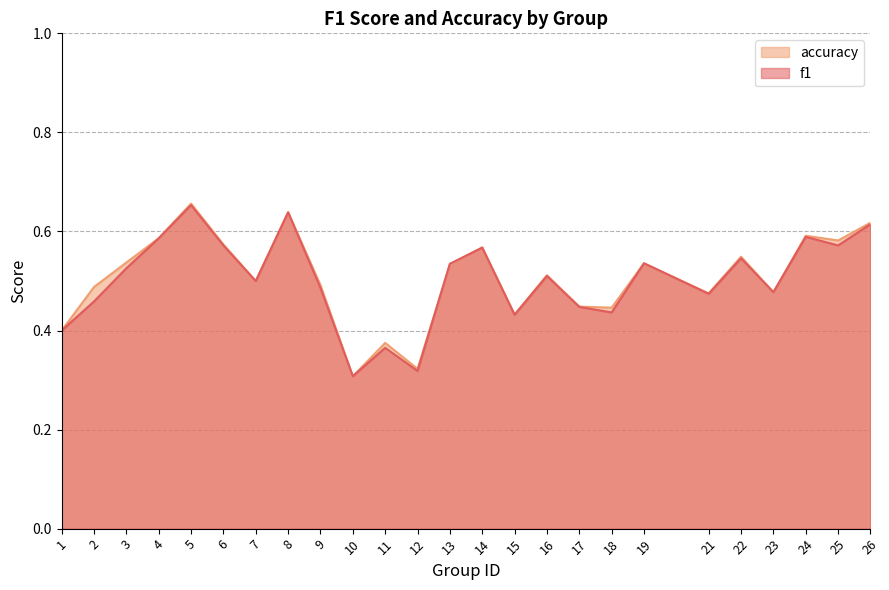

The f1 series shows 0.5 at 21. True or false?

True